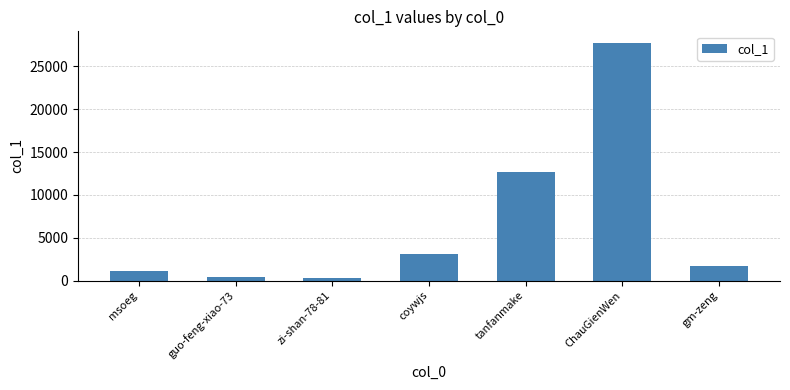

What is the difference between the values at coywjs and ChauGienWen?

24666